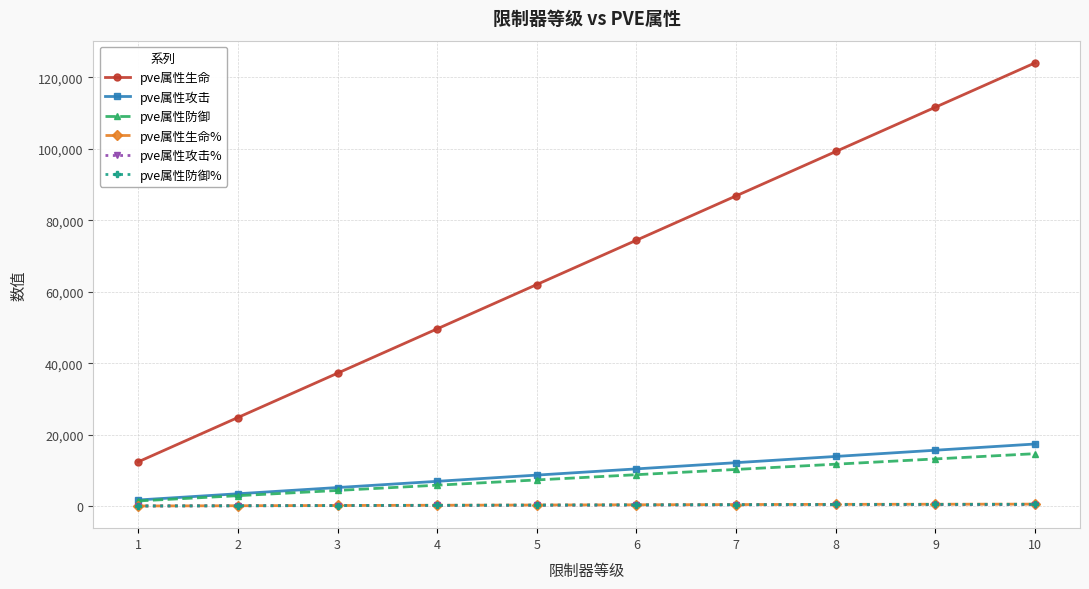

What is the sum of all pve属性防御% values?

3244